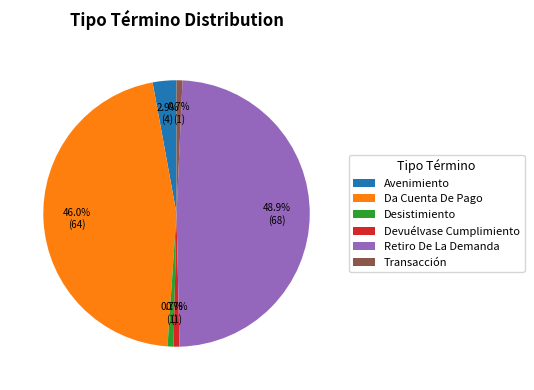

To the nearest percent, what portion does Devuélvase Cumplimiento represent?

1%